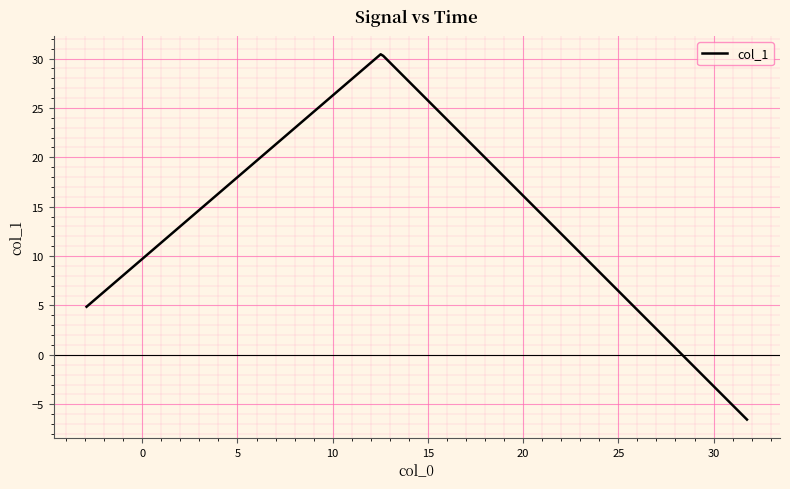

What is the maximum value shown in the chart?

30.4